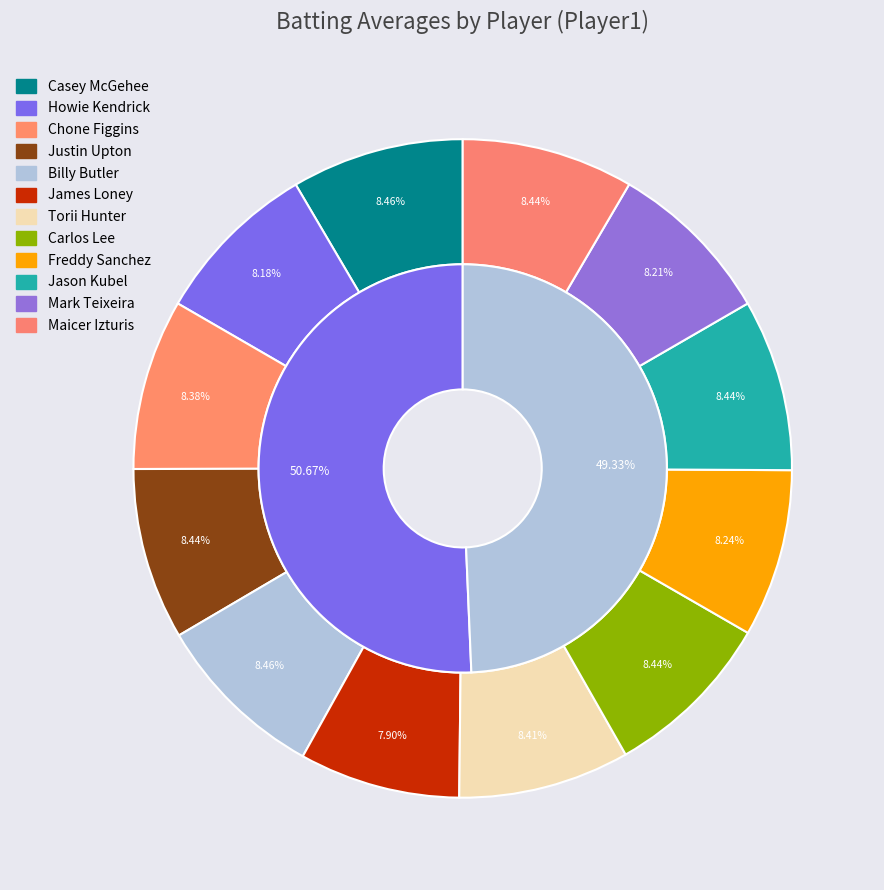

Does Billy Butler account for over 50% of the chart?

No